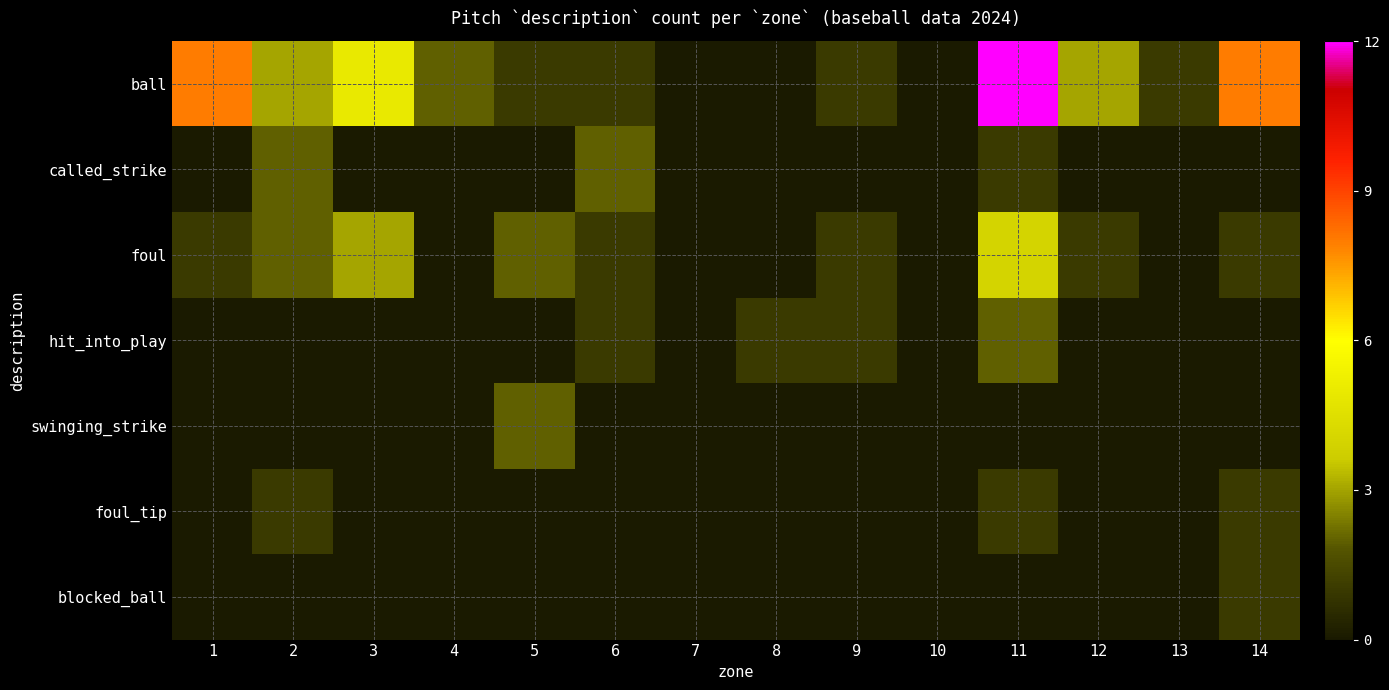

Which series changed the most between 12 and 14?

ball